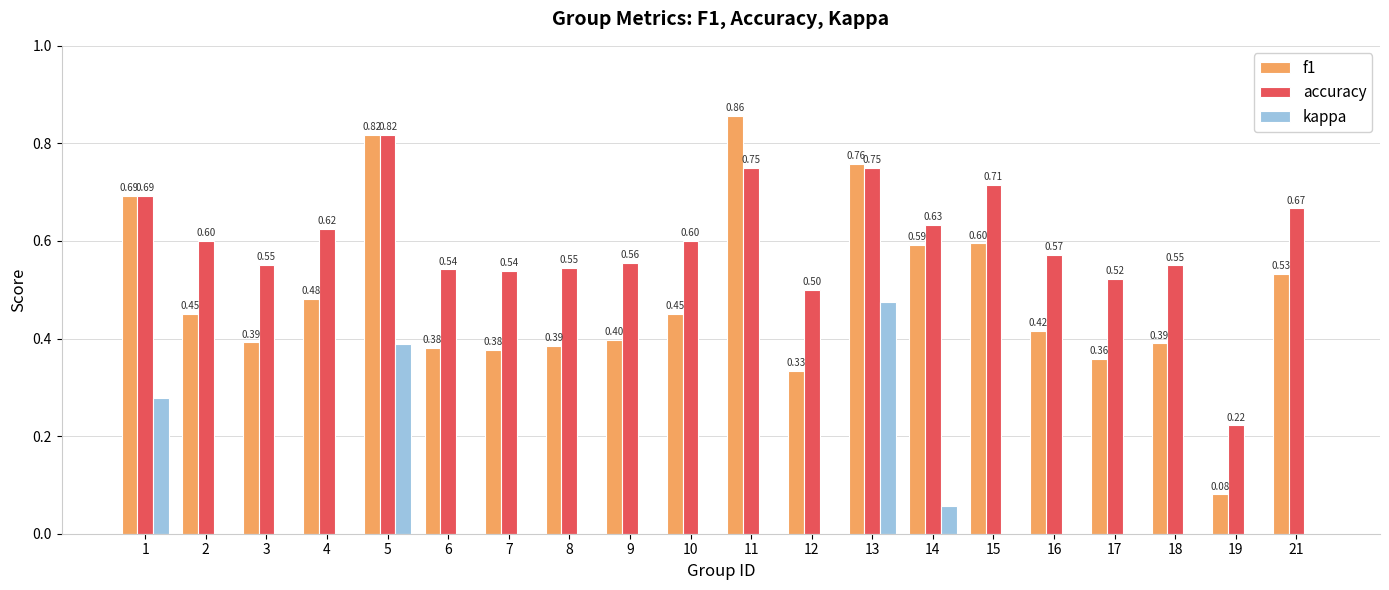

True or false: accuracy has a value of 1.0 at 15.

False